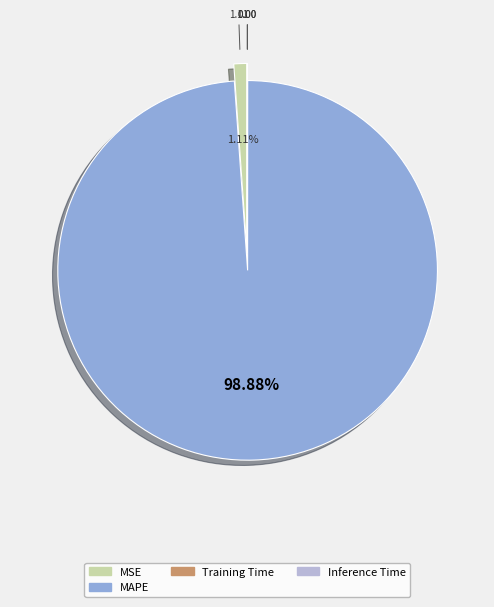

Is there any slice that represents more than half of the pie?

Yes